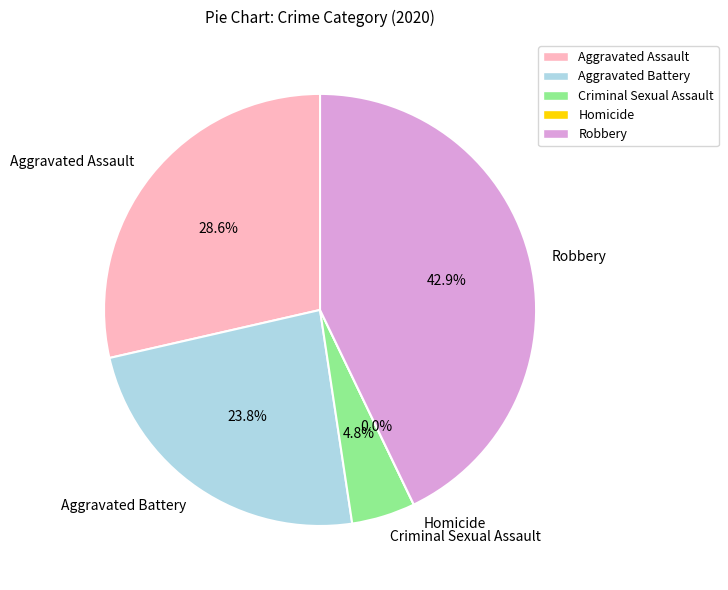

Which slice is the largest?

Robbery